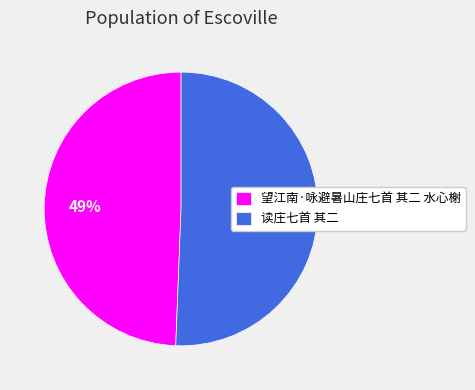

To the nearest percent, what percentage of the pie is 读庄七首 其二?

51%